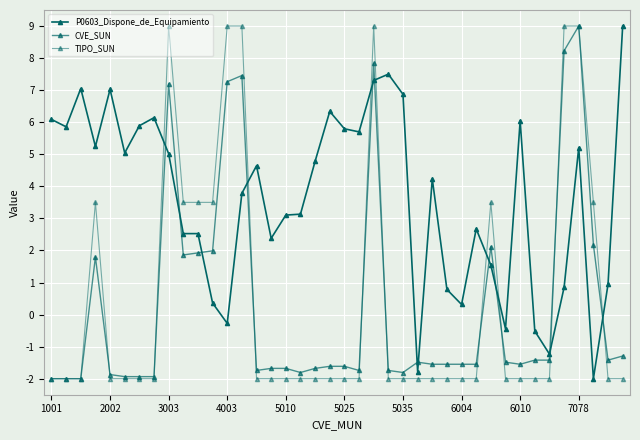

At which category is the sum across all series the highest?

22